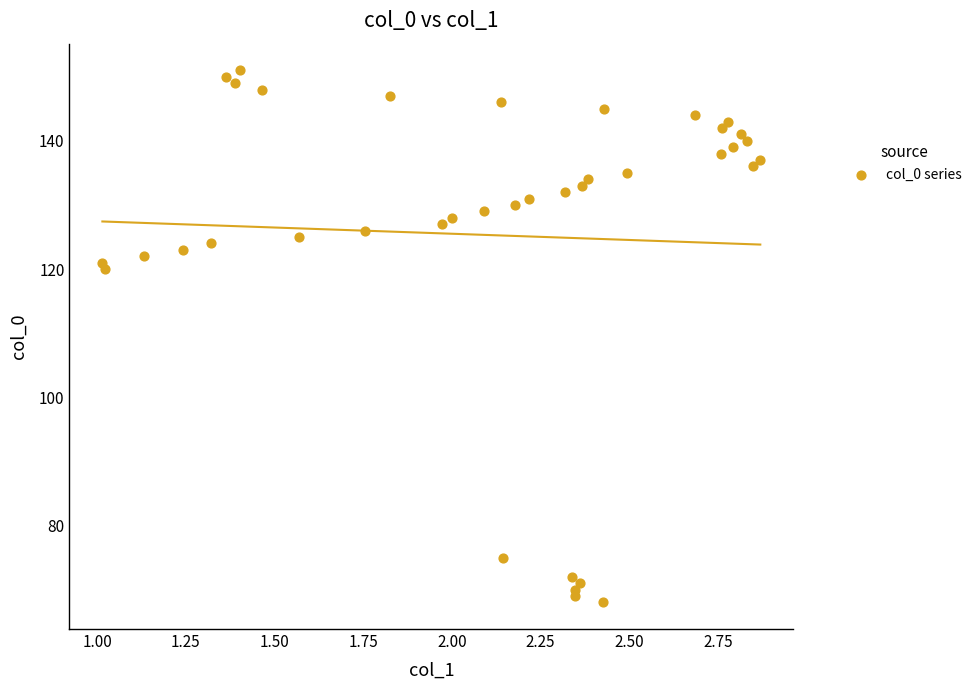

What is the range of Y values (max minus min)?

83